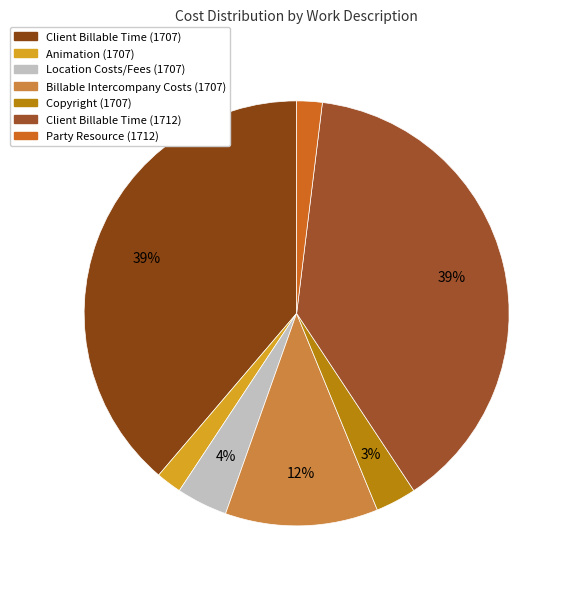

The Client Billable Time (1707) slice represents 54% of the pie. True or false?

False